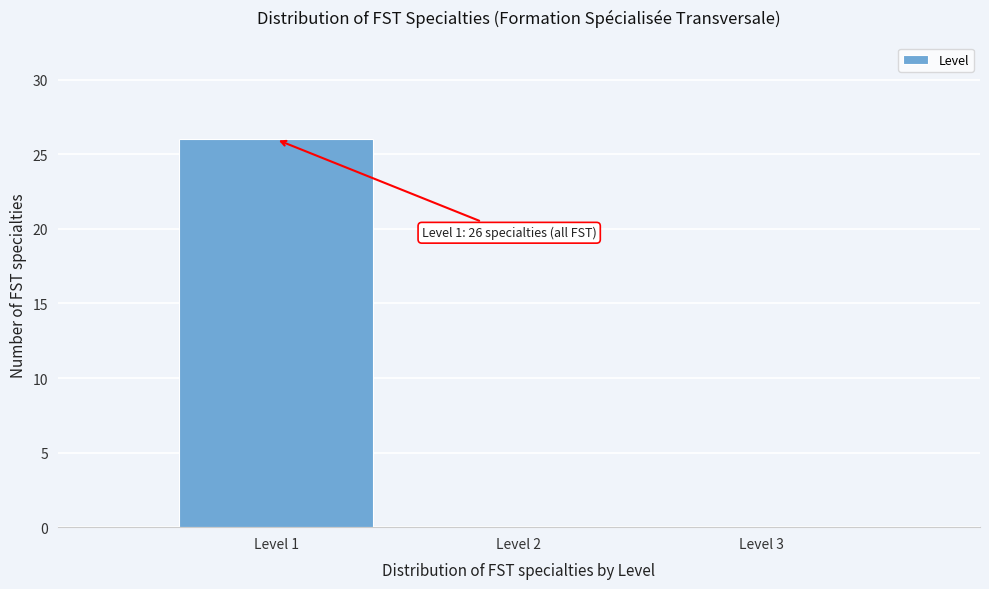

Which range on the x-axis has the tallest bar?

0.5 to 1.5